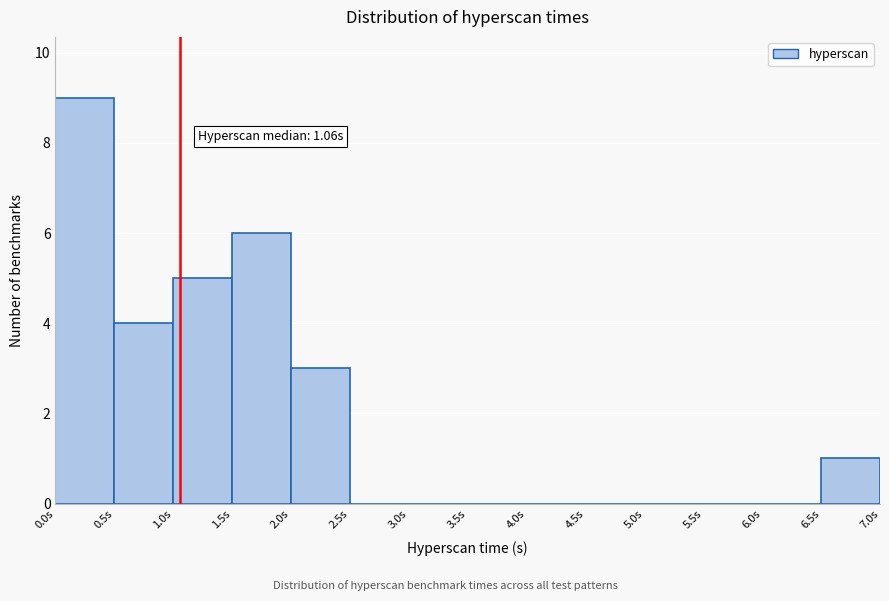

Which range on the x-axis has the tallest bar?

0.0 to 0.5